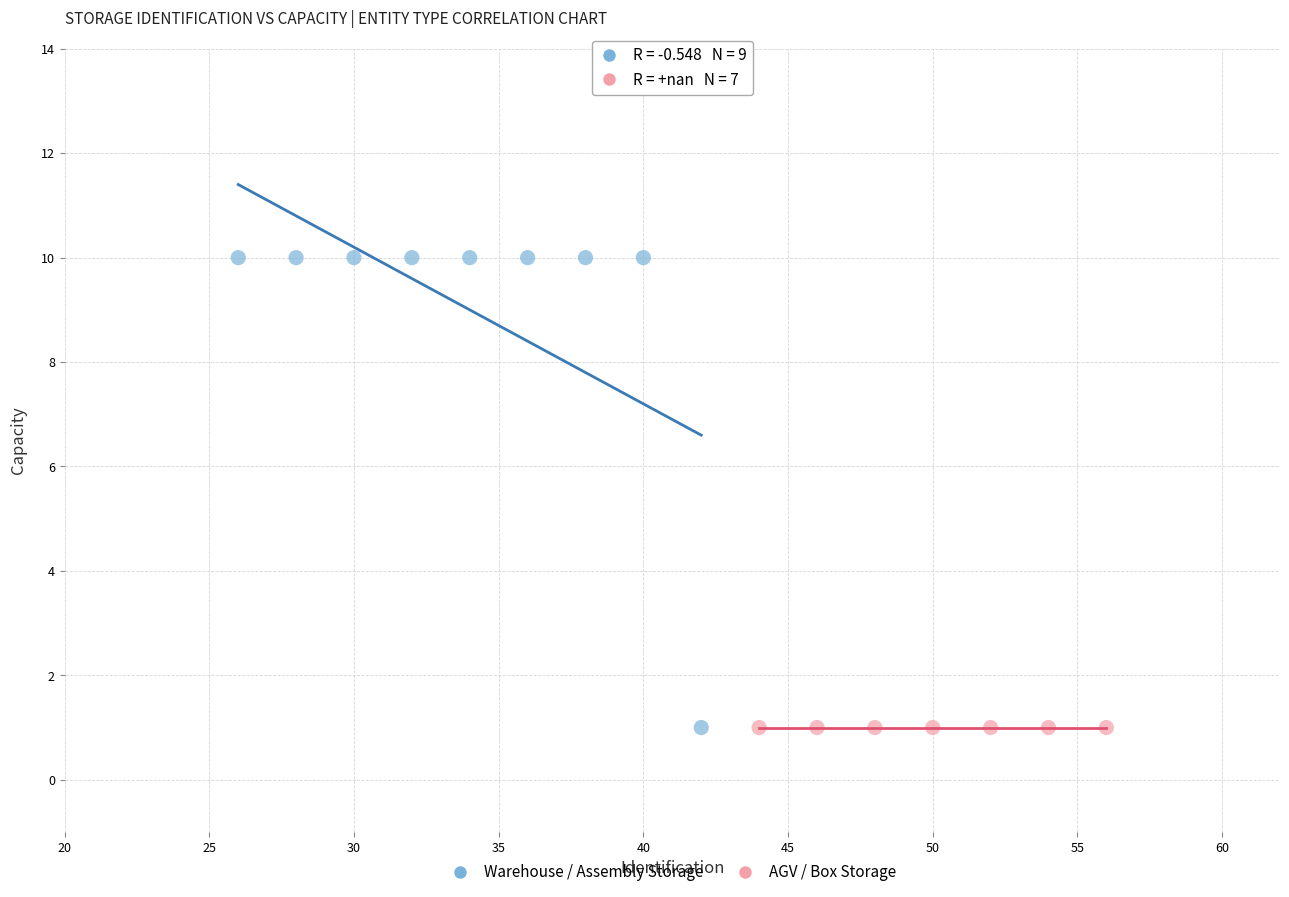

Which series contains the highest Y value?

Warehouse / Assembly Storage